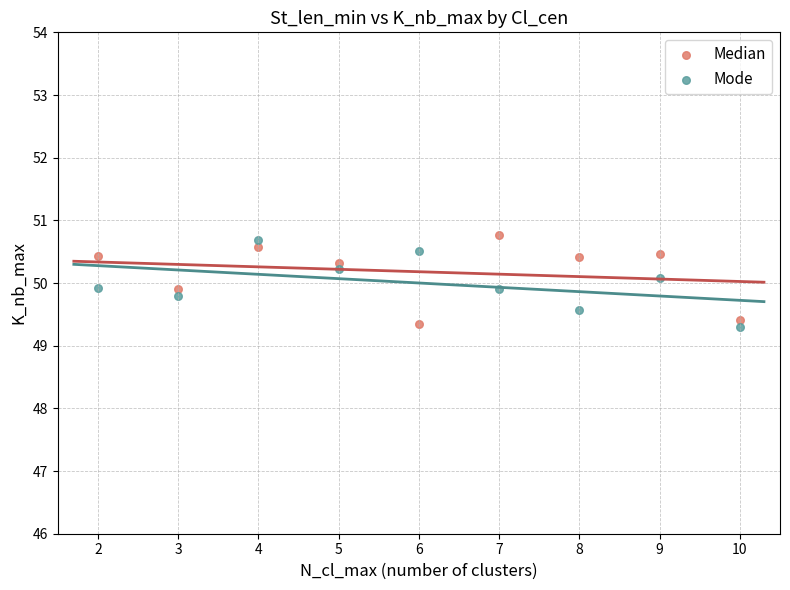

What is the X range (max minus min) for the scatter plot?

8.0